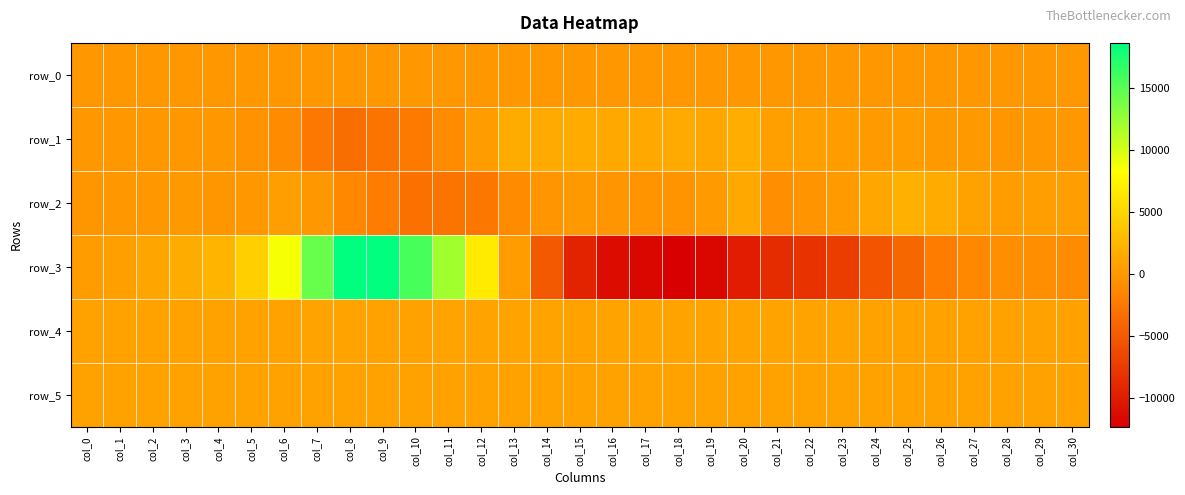

What is the total value across all series at col_4?

3840.1